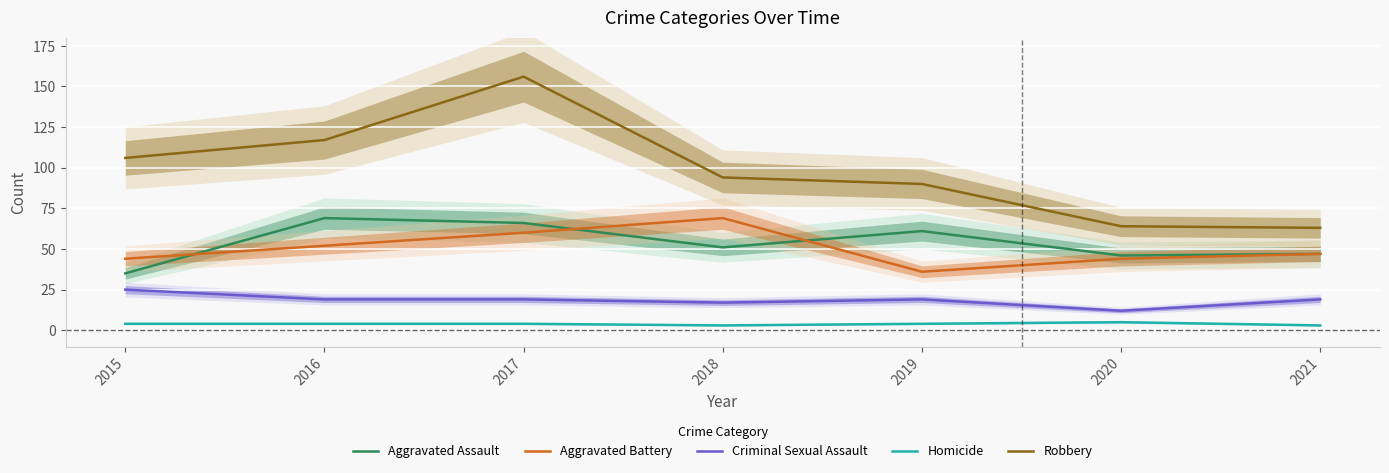

At which label does Criminal Sexual Assault reach its minimum?

2020